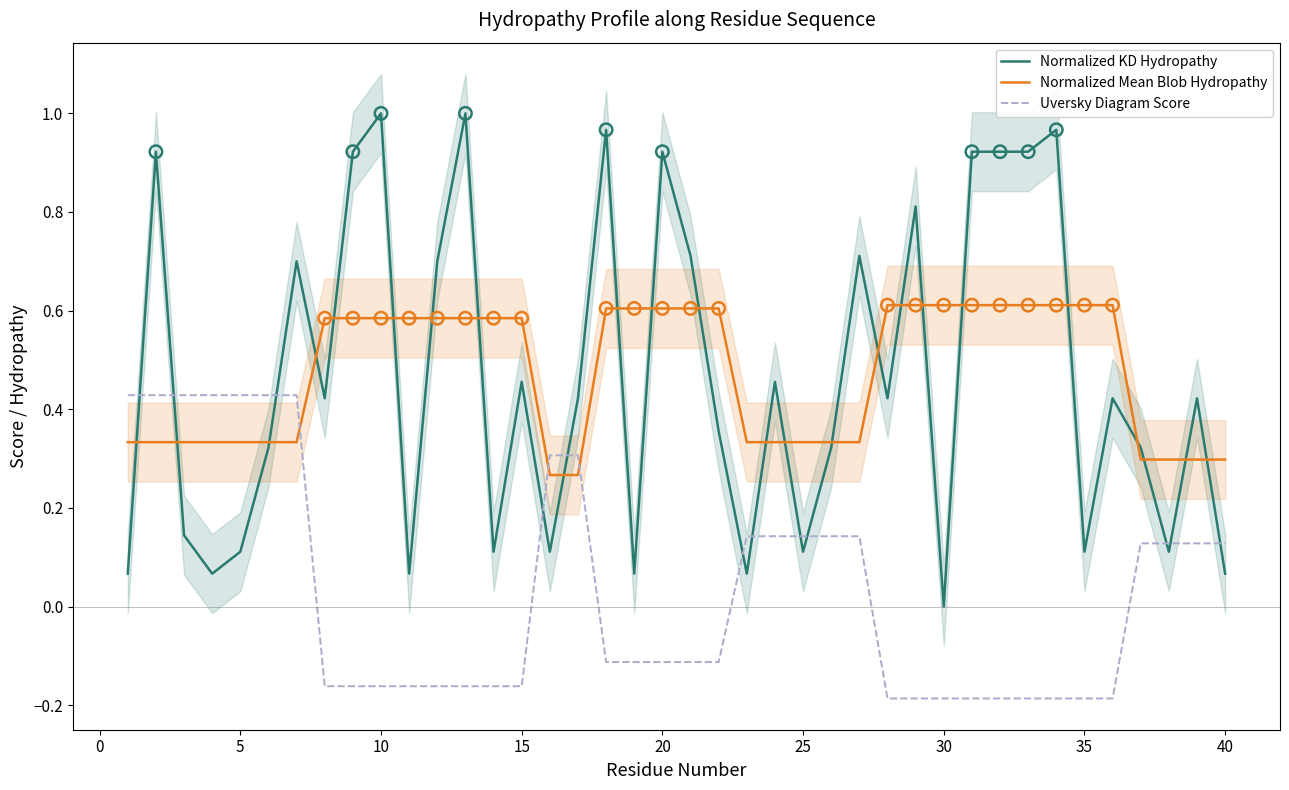

Which series reaches the maximum Y coordinate?

Normalized KD Hydropathy